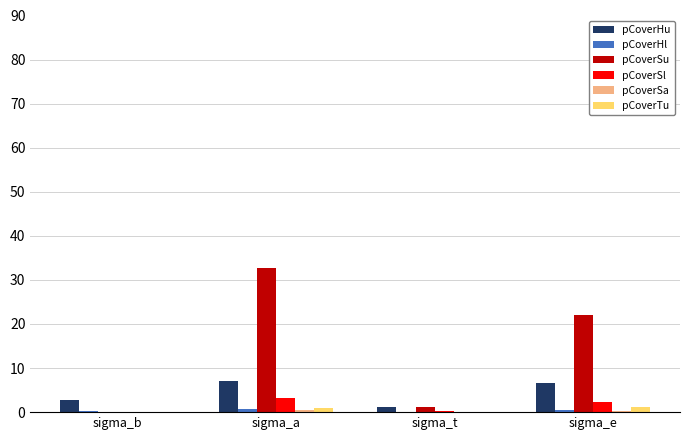

At which label is pCoverSu closest to 16?

sigma_e